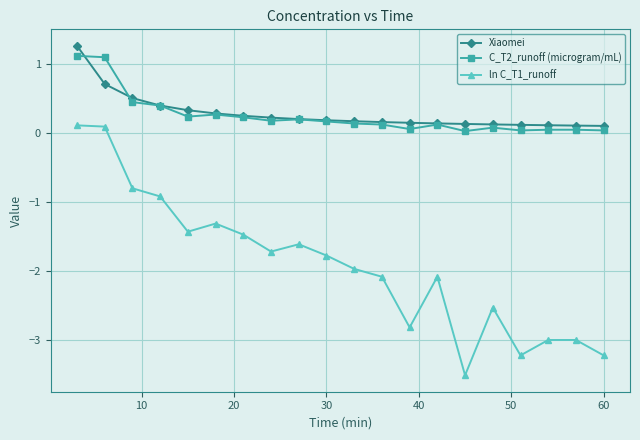

What is the maximum value for Xiaomei?

1.3